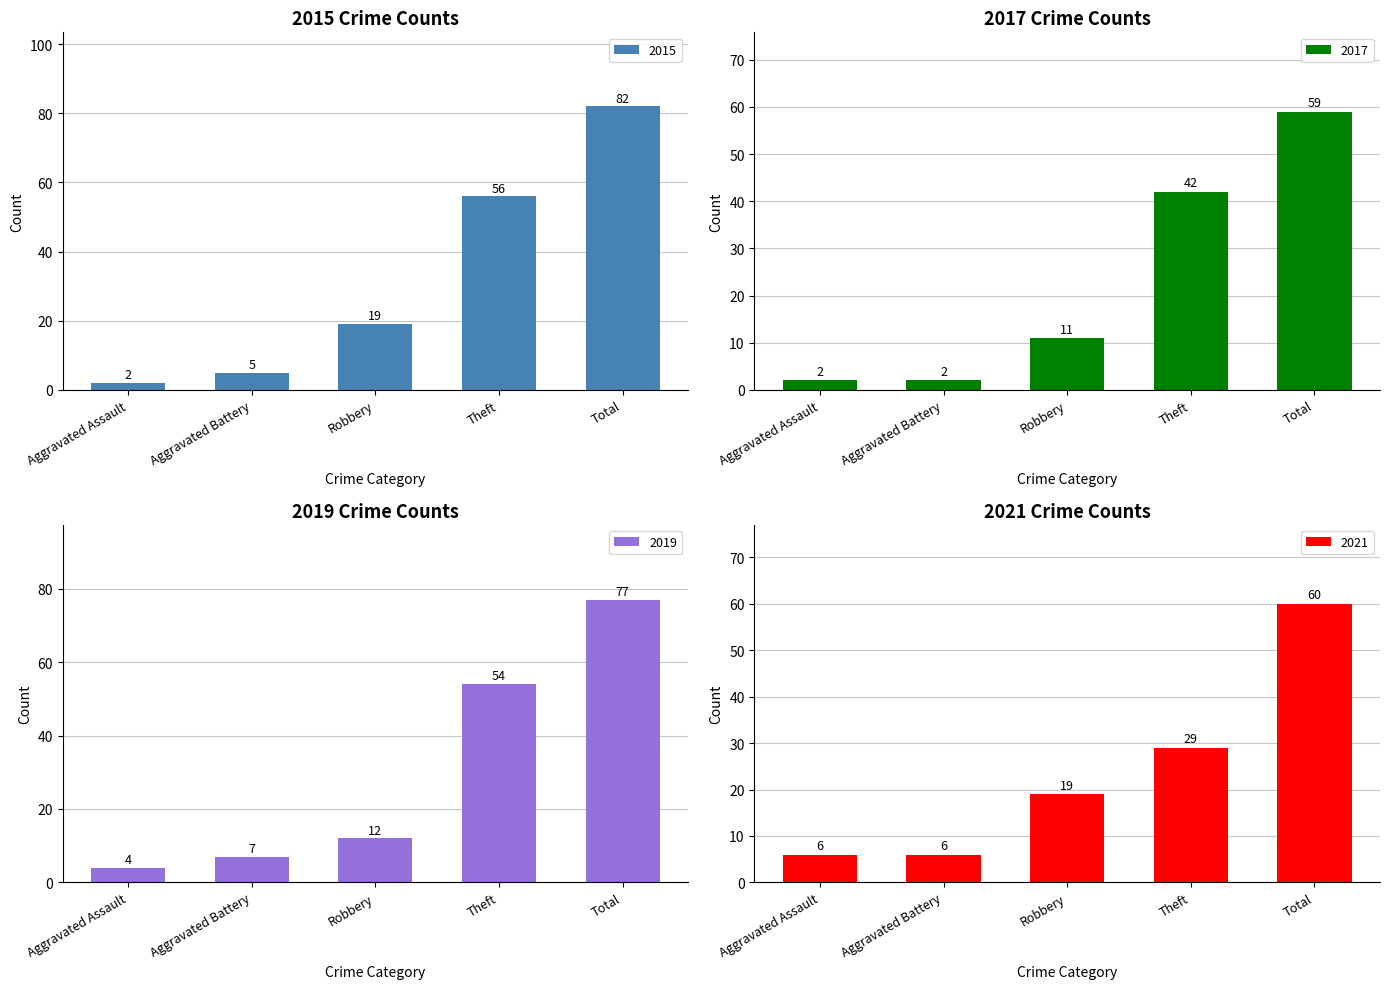

What is the maximum value shown in the chart?

82